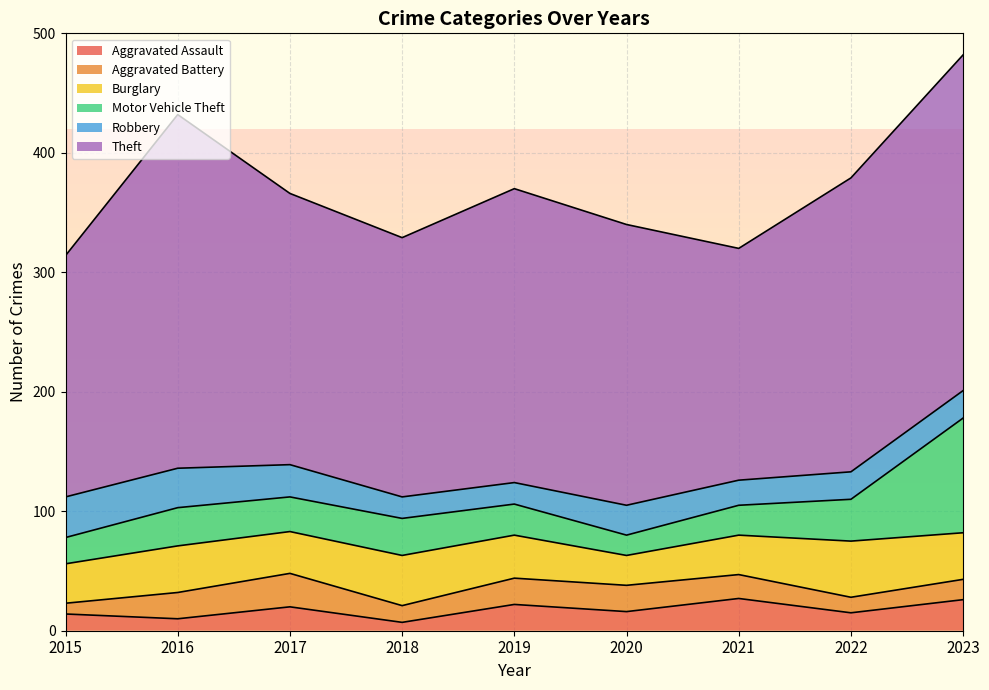

What is the maximum value for Motor Vehicle Theft?

96